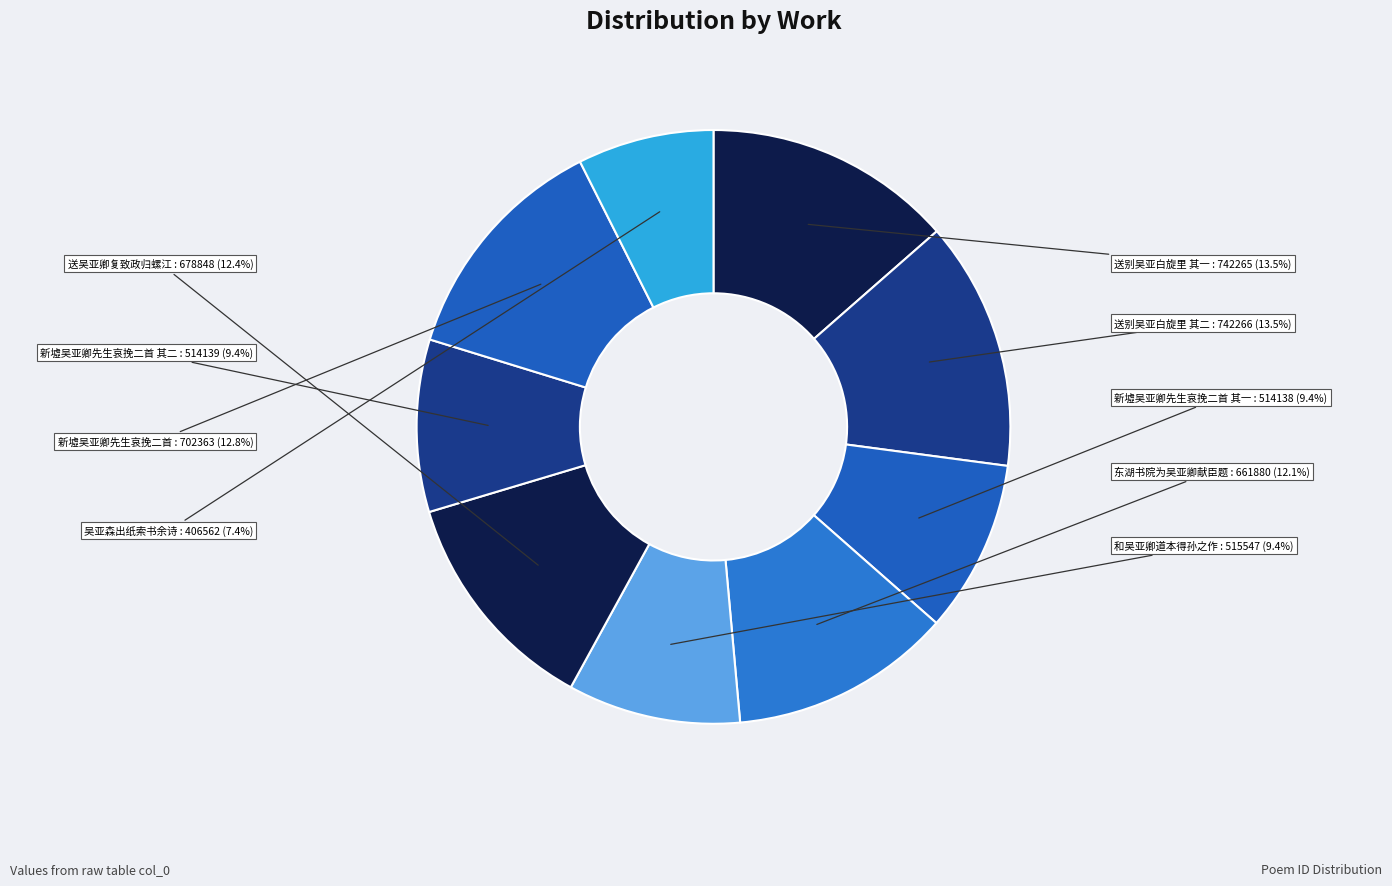

The 新墟吴亚卿先生哀挽二首 其二 slice represents 9% of the pie. True or false?

True